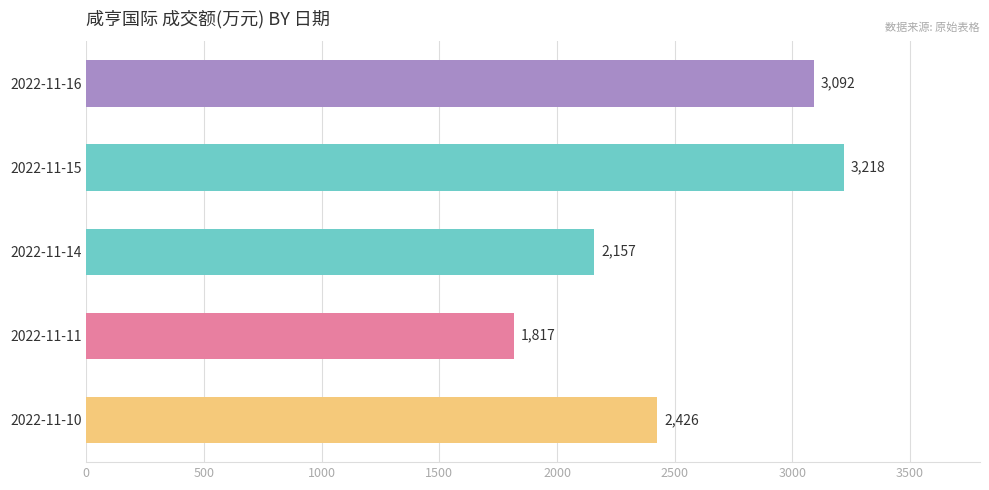

What is the difference between the maximum and minimum values?

1401